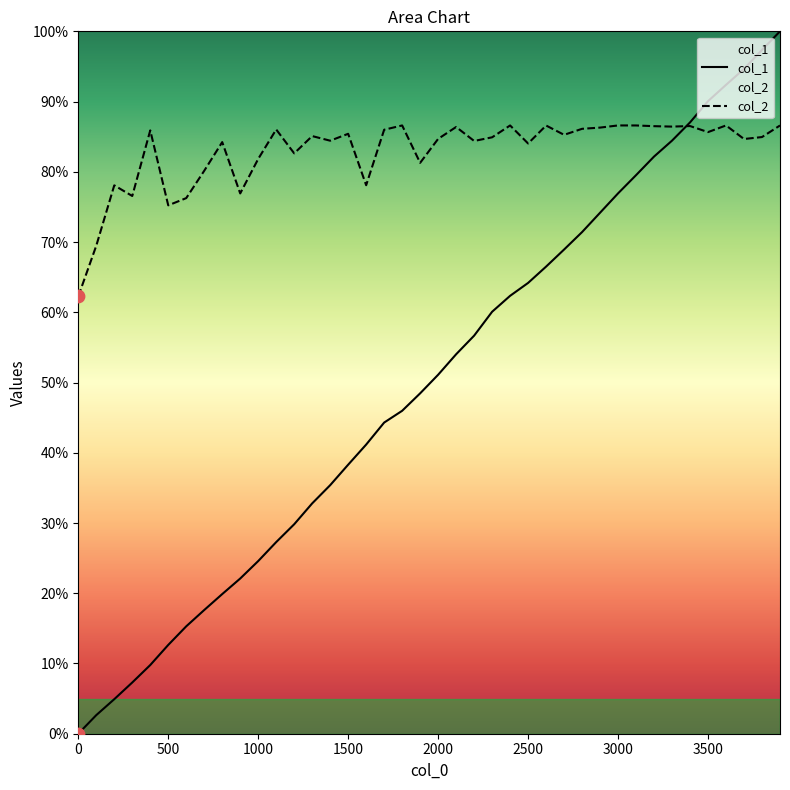

Is the value of col_2 at 1800 greater than the value of col_1 at 2100?

Yes